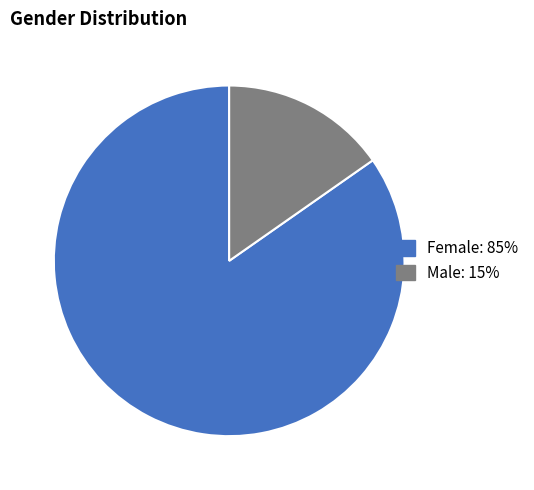

What is the ratio of the value at Female to the value at Male?

5.5